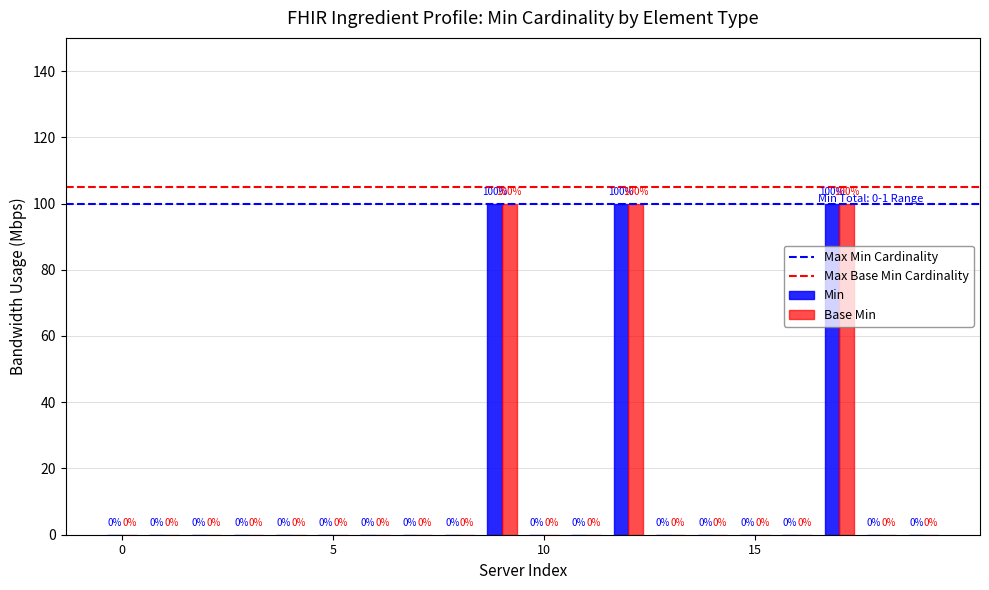

Are the bars grouped side by side (vs. stacked)?

Yes